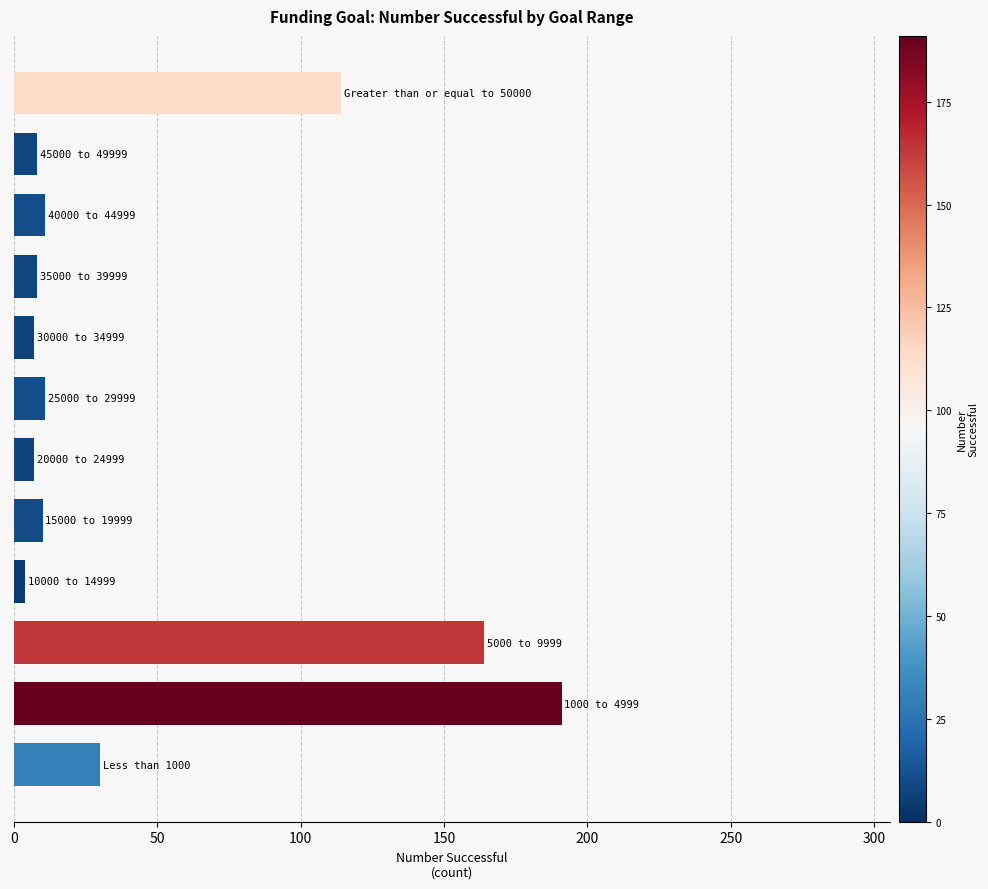

What is the sum of all values?

565